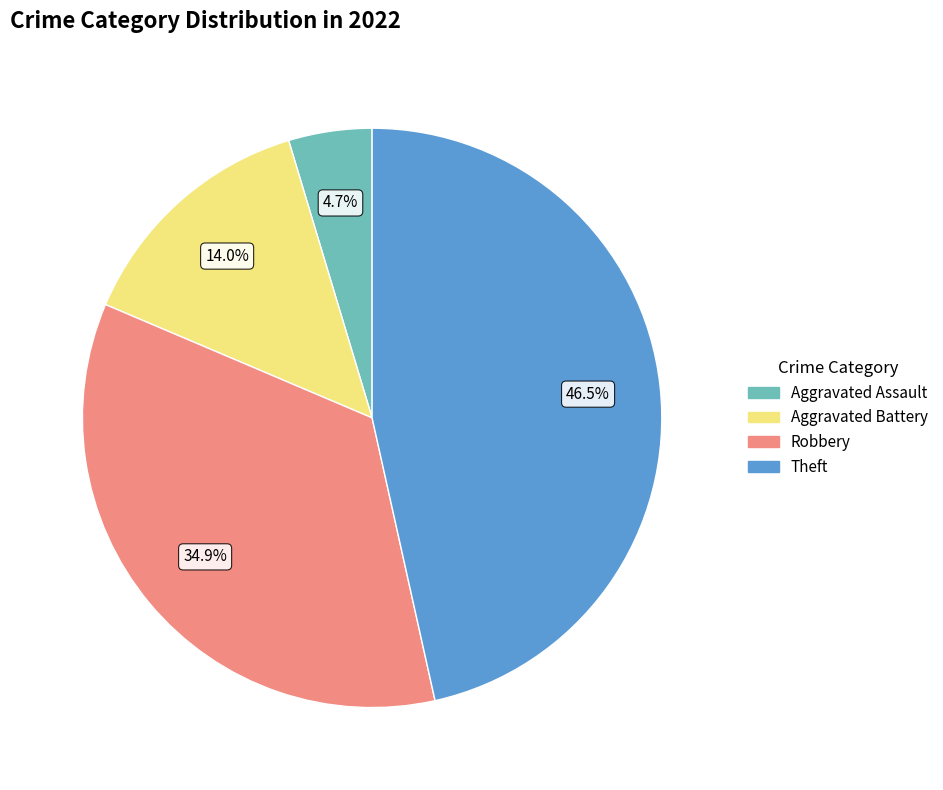

Rank the categories by value from highest to lowest.

Theft, Robbery, Aggravated Battery, Aggravated Assault